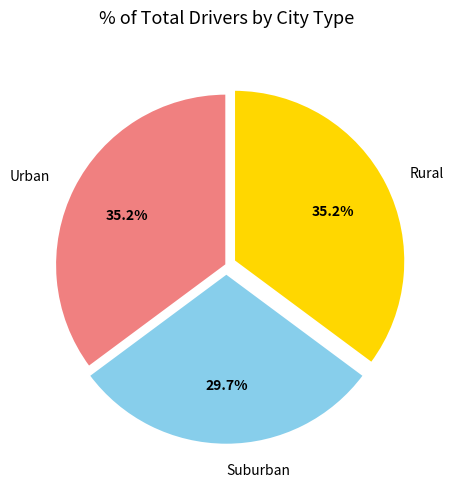

Count the number of slices in the pie.

3